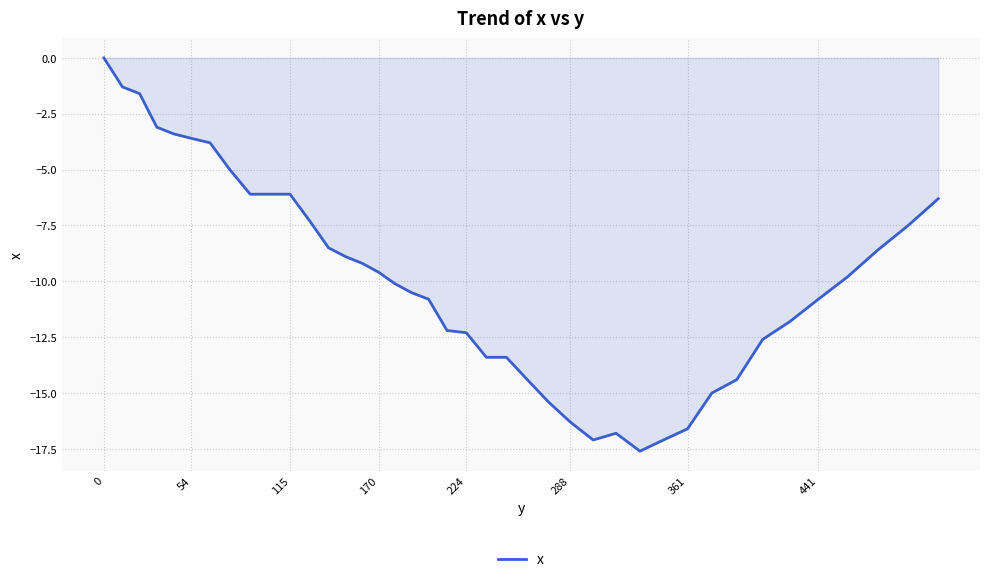

What is the difference between the maximum and minimum values?

17.6